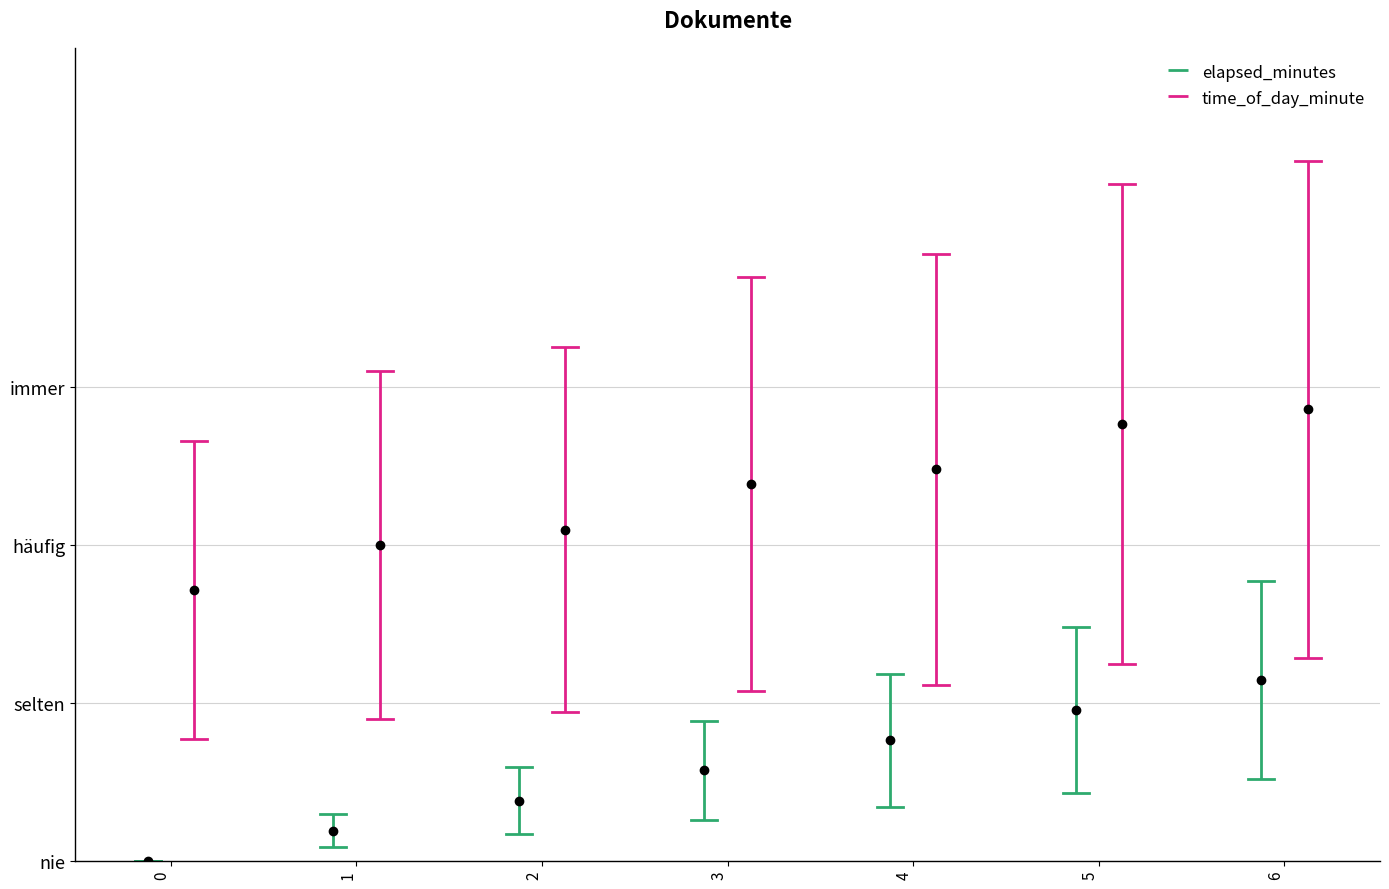

What is the total value across all series at 0?

8.1